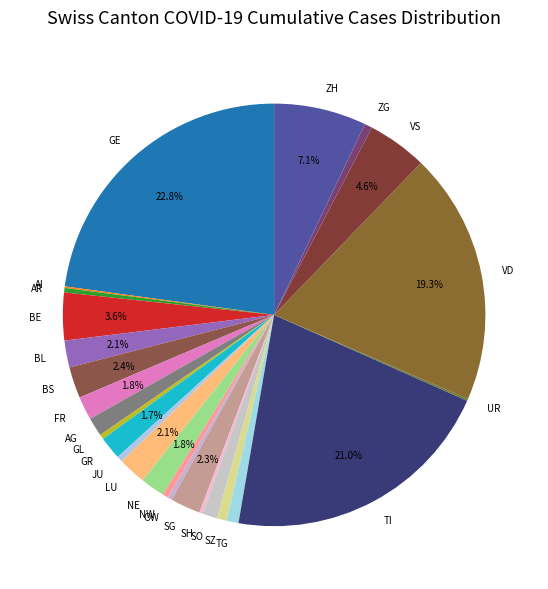

To the nearest percent, what percentage of the pie is VS?

5%